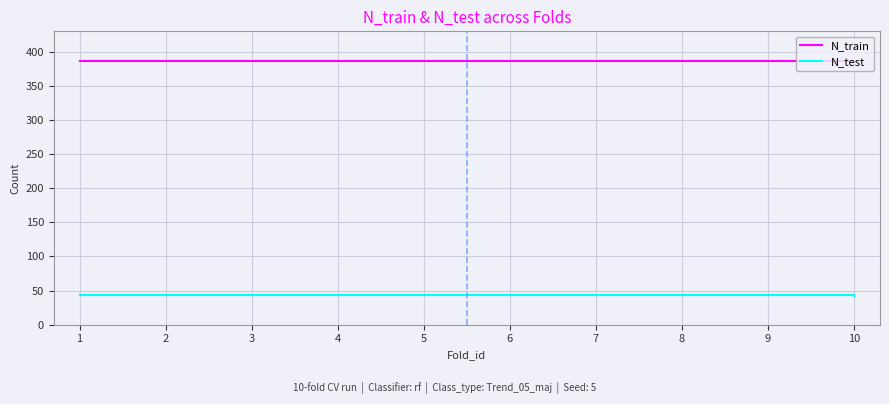

The value of N_train at 5 is 508. True or false?

False